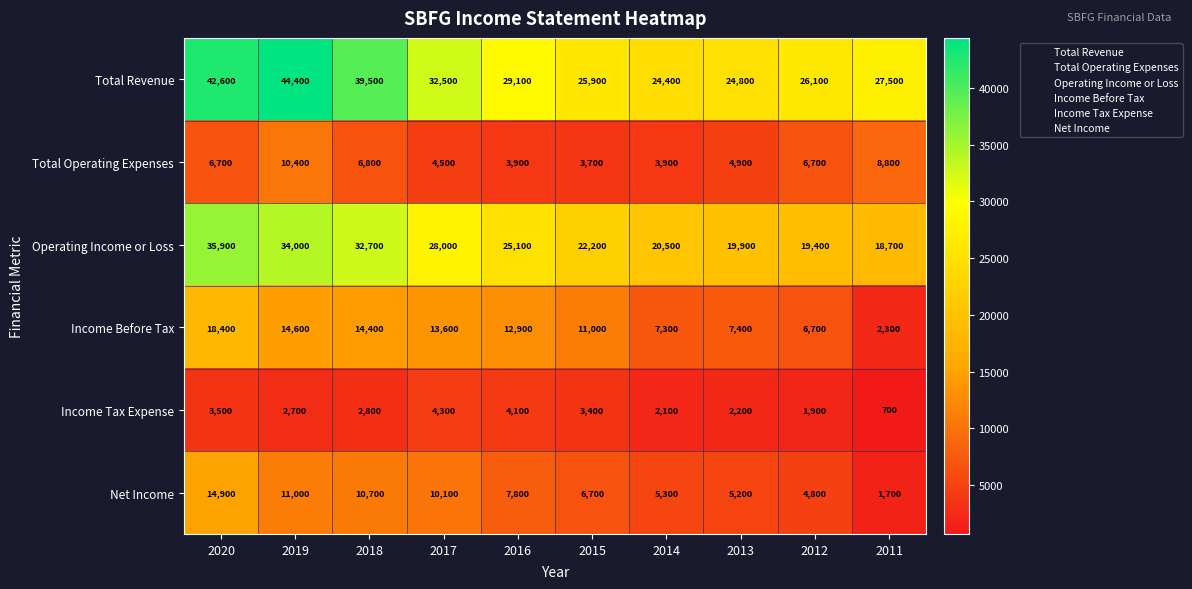

What is the highest value of the Income Before Tax series?

18400